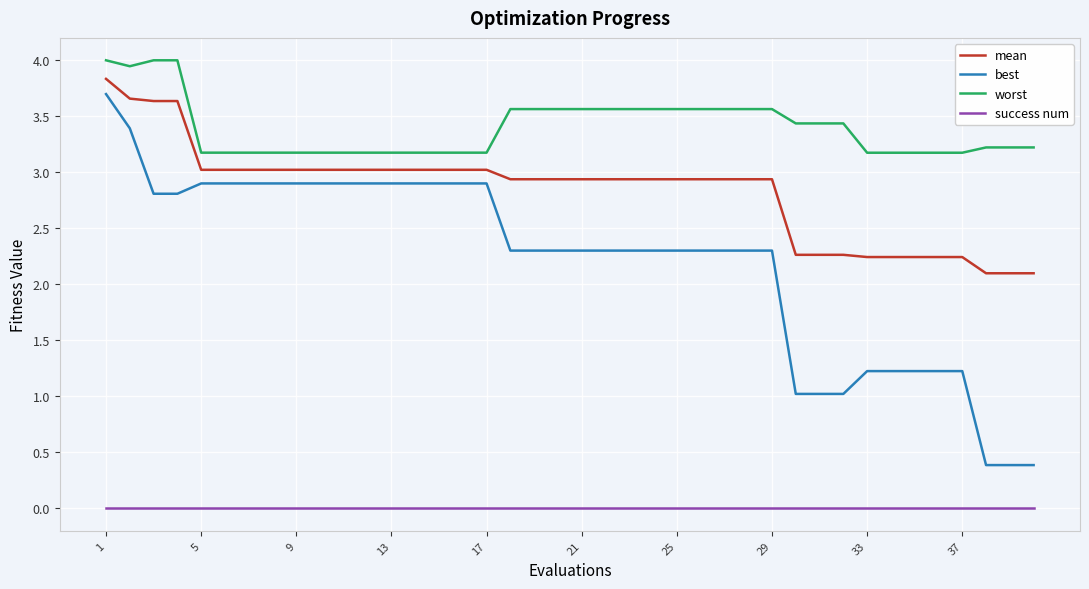

What is the maximum value for mean?

3.8